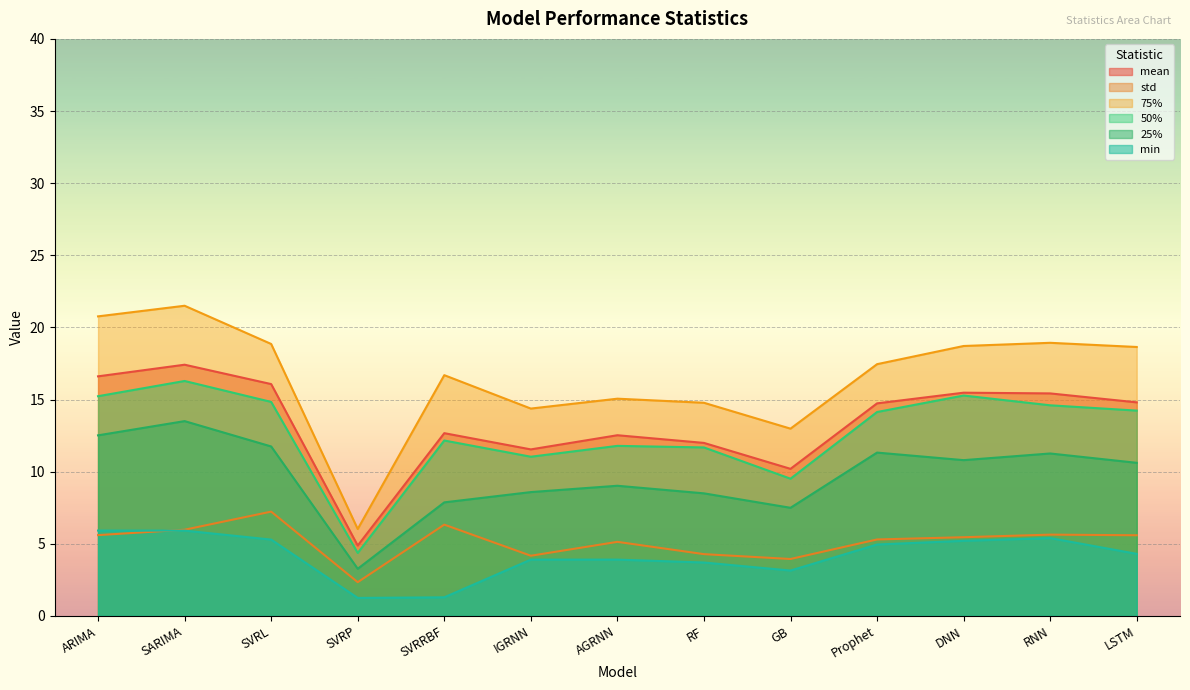

What is the difference between the std values at RNN and SVRP?

3.3